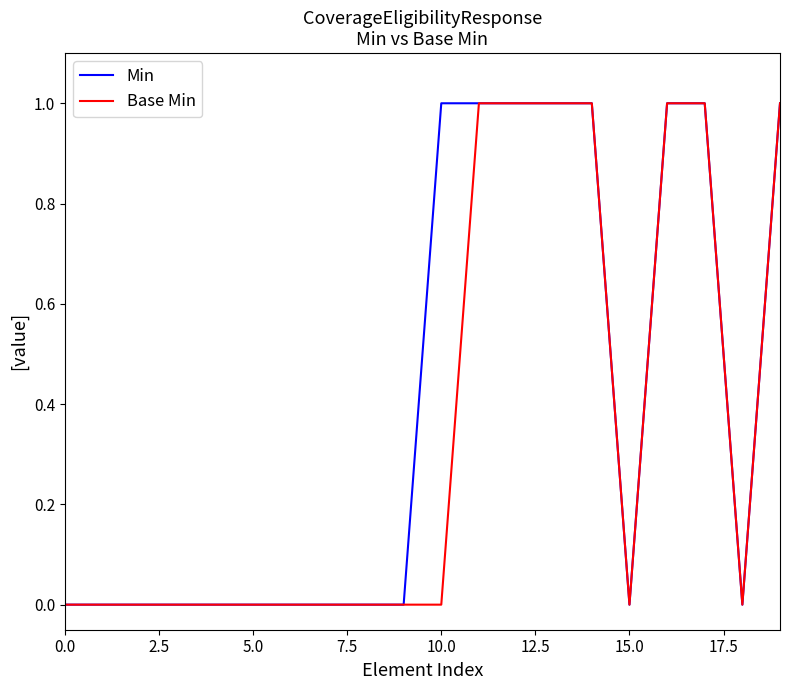

Which series has the largest total across all categories?

Min